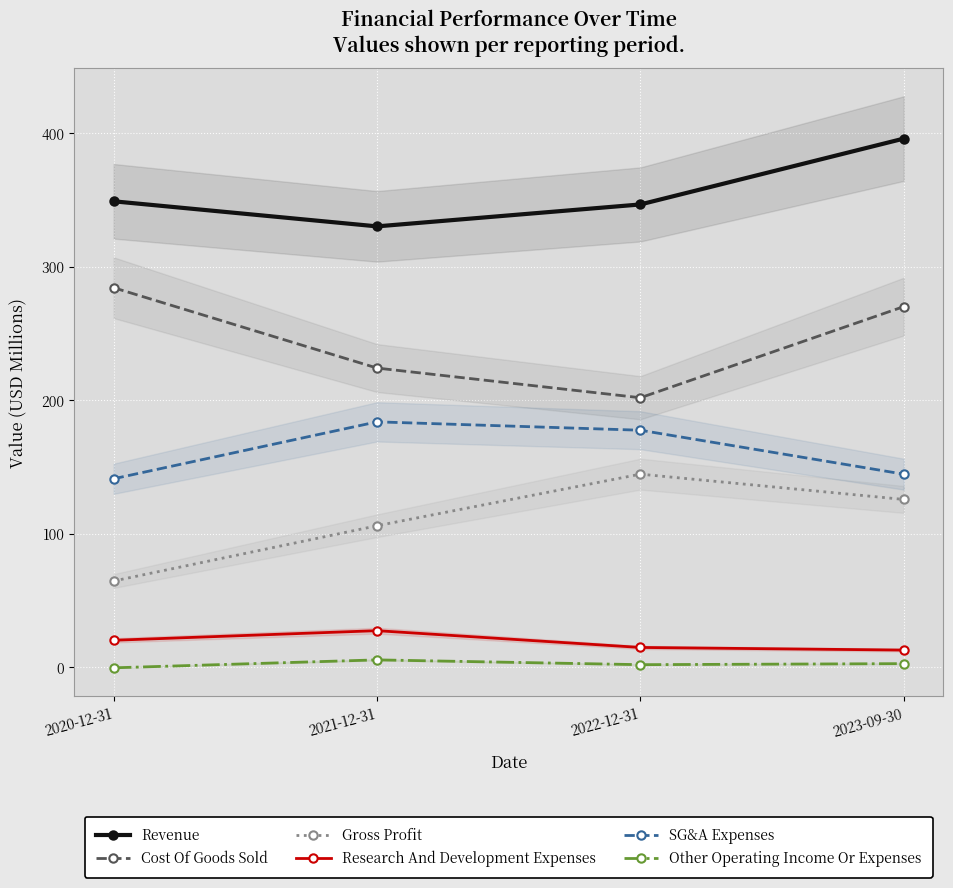

True or false: Gross Profit and Research And Development Expenses cross at least once.

False